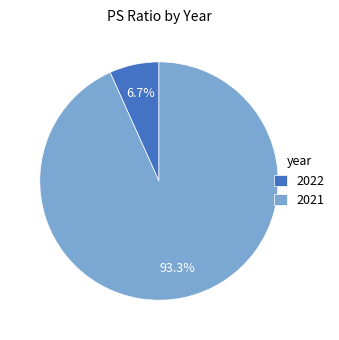

What is the majority slice?

2021